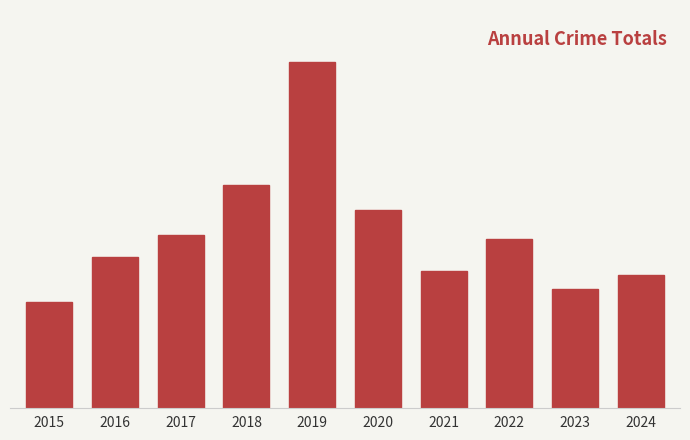

What is the difference between the values at 2020 and 2016?

21